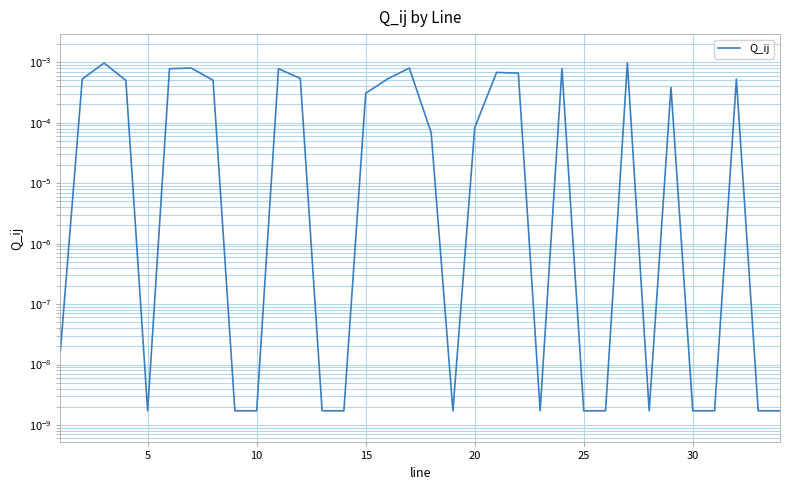

Does the chart have visible grid lines?

Yes